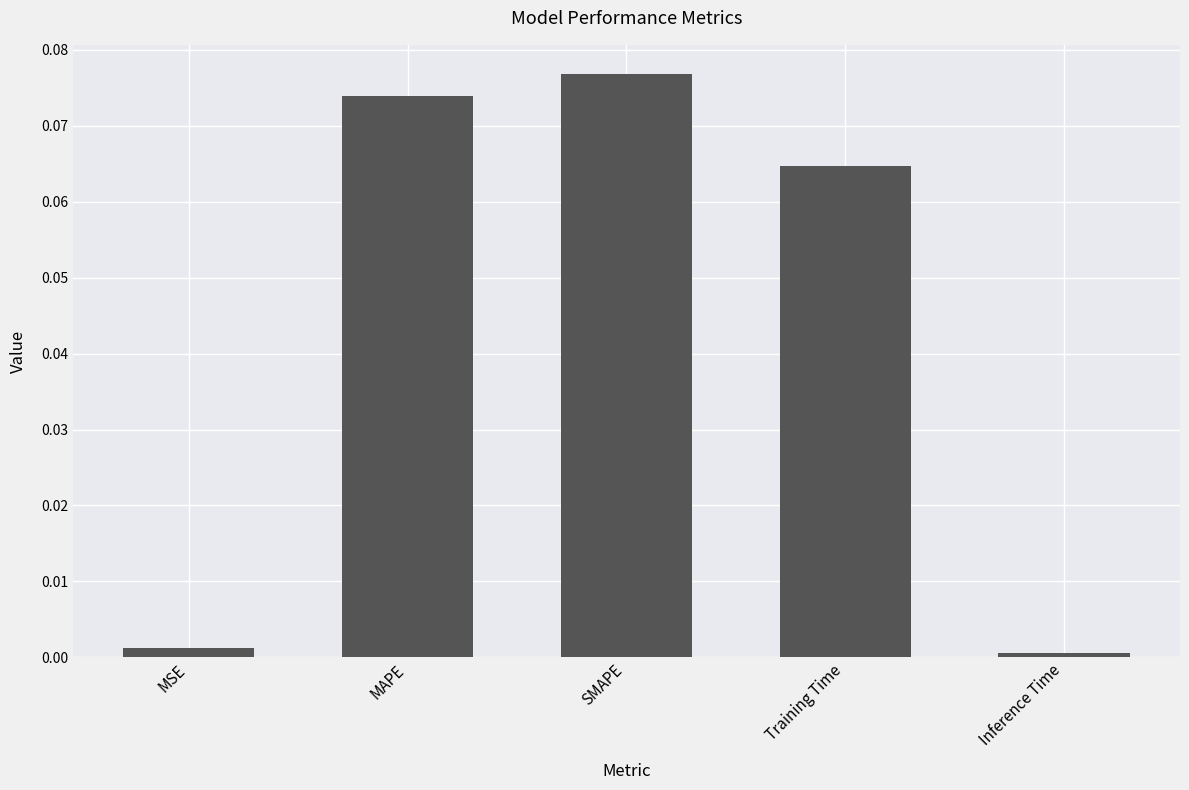

Which label corresponds to the largest value in the chart?

SMAPE